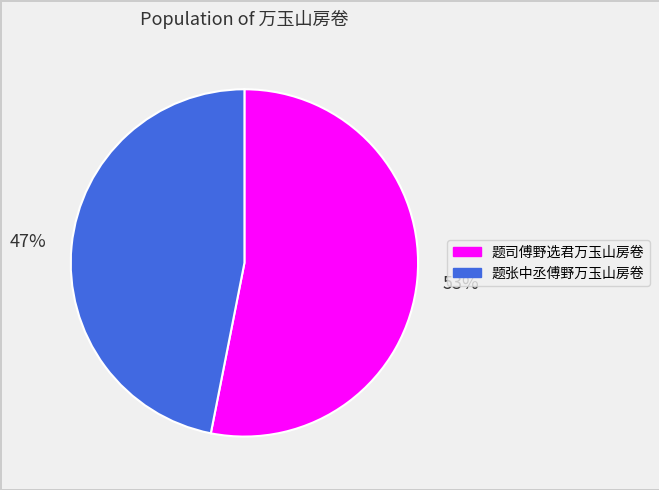

Is it true that 题张中丞傅野万玉山房卷 is 59% of the pie?

False